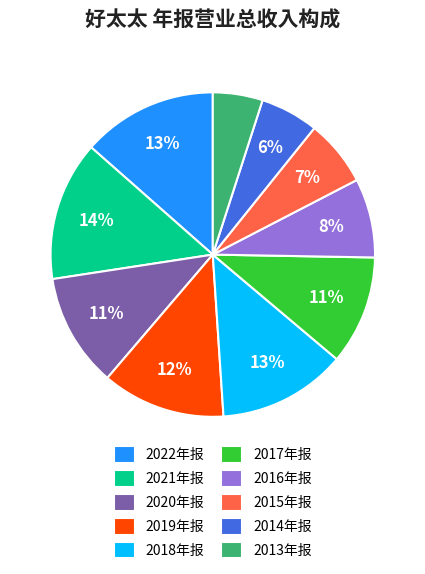

The 2017年报 slice represents 11% of the pie. True or false?

True